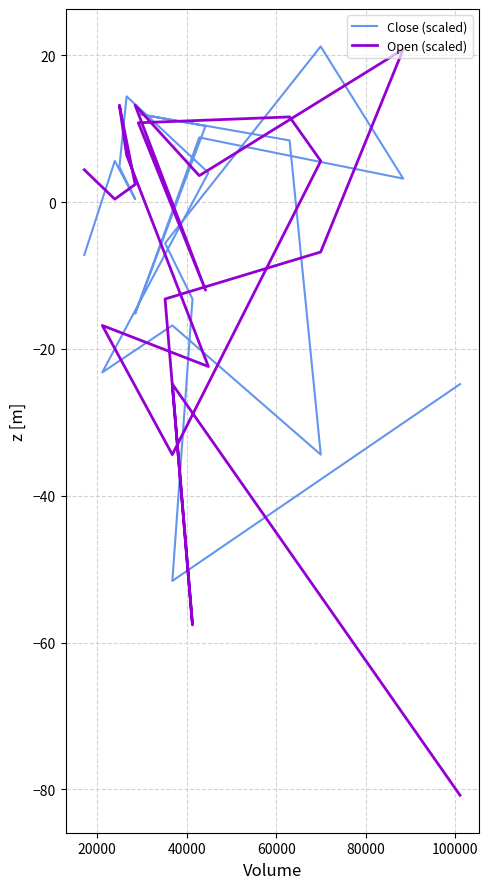

True or false: Open (scaled) has more than 0 interior local peaks.

True